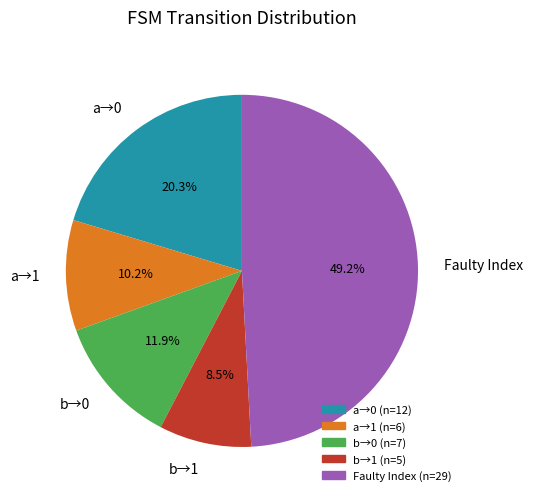

Is there any slice that represents more than half of the pie?

No